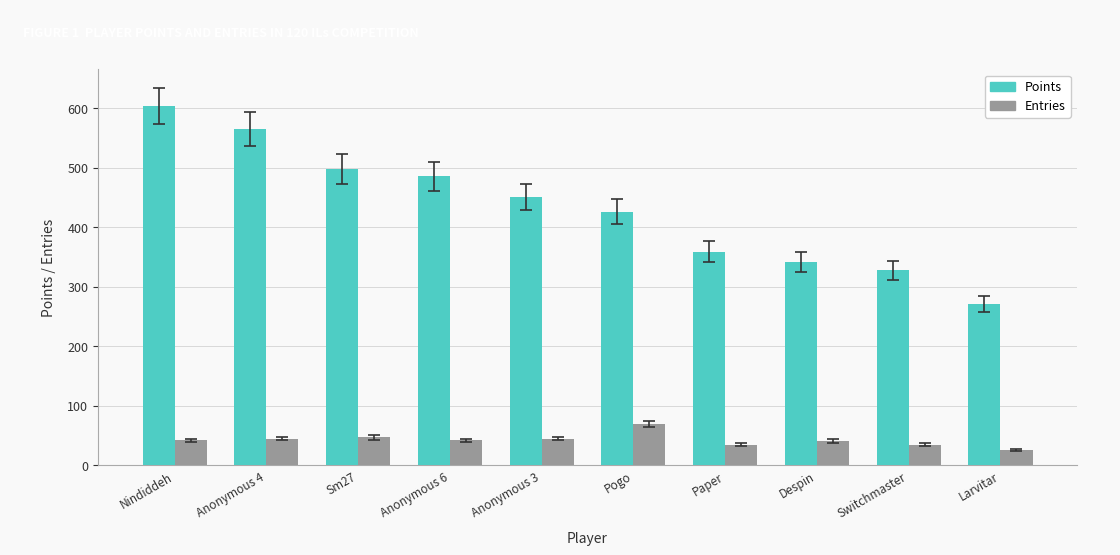

What is the label of the 8th bar from the right?

Sm27